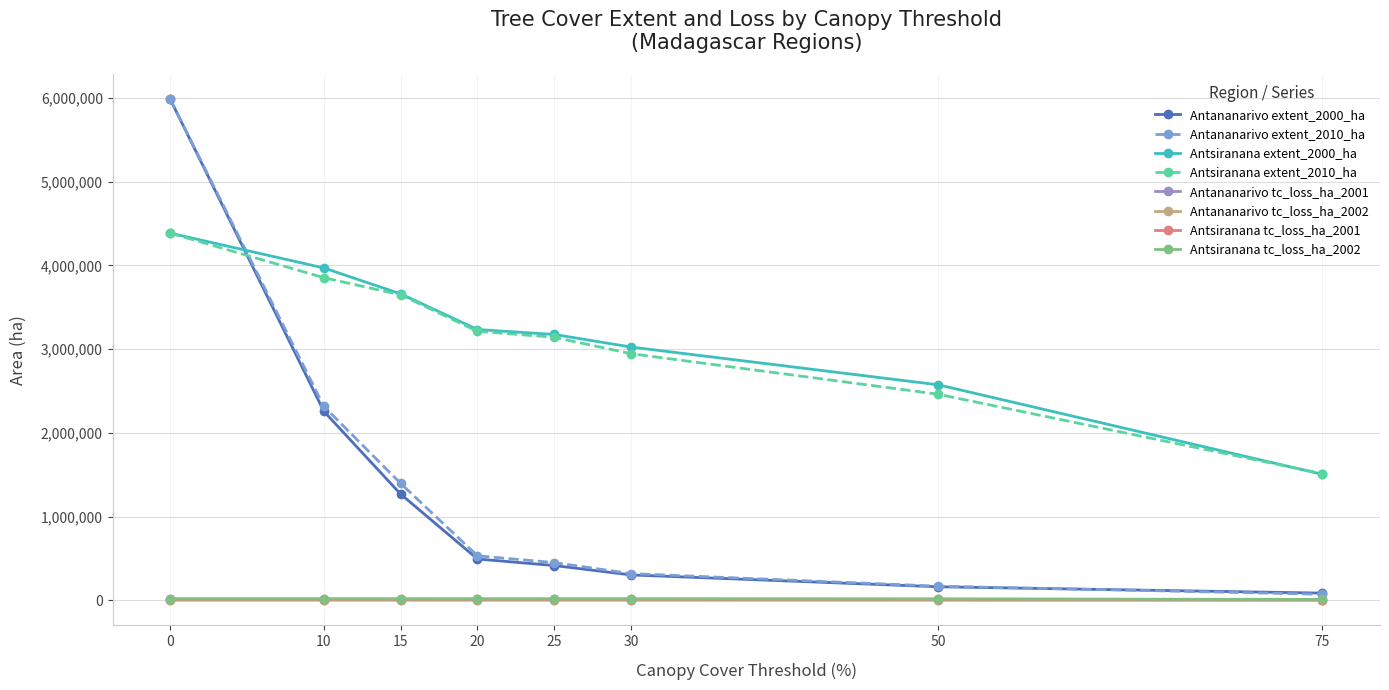

Is the value of Antananarivo tc_loss_ha_2001 at 15 greater than the value of Antsiranana extent_2000_ha at 50?

No